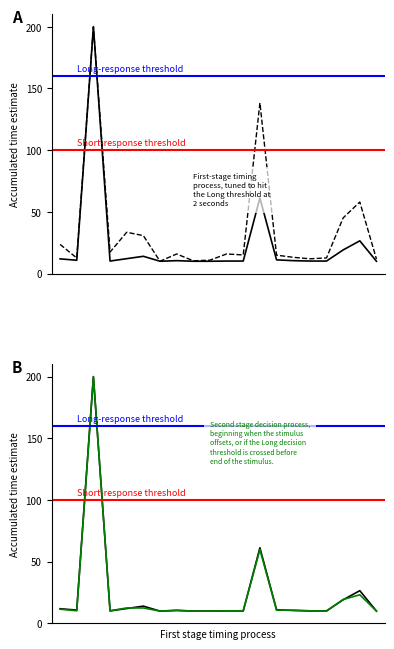

What is the maximum value for Max_dd?

200.0